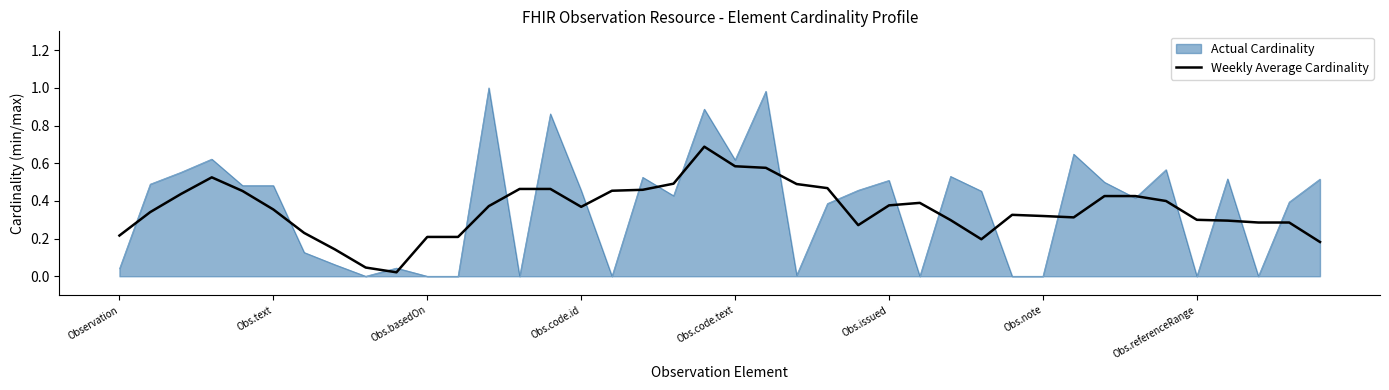

Which series has the widest spread of values?

Actual Cardinality